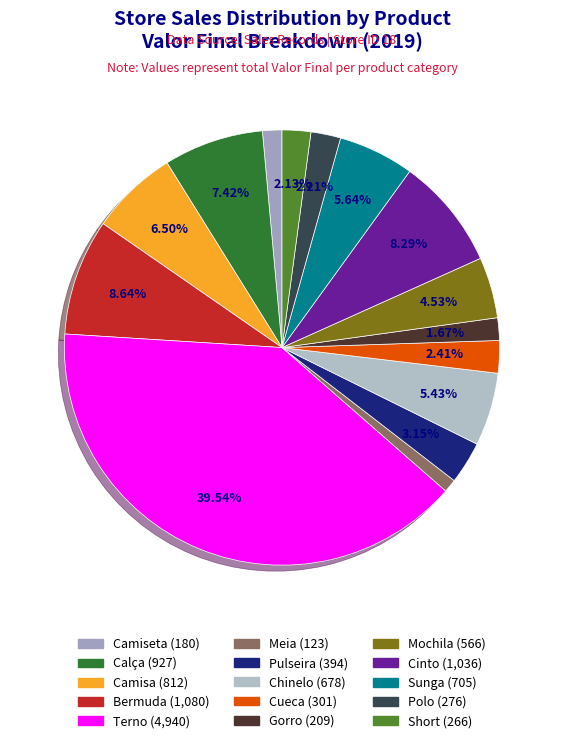

How many slices are in this pie chart?

15